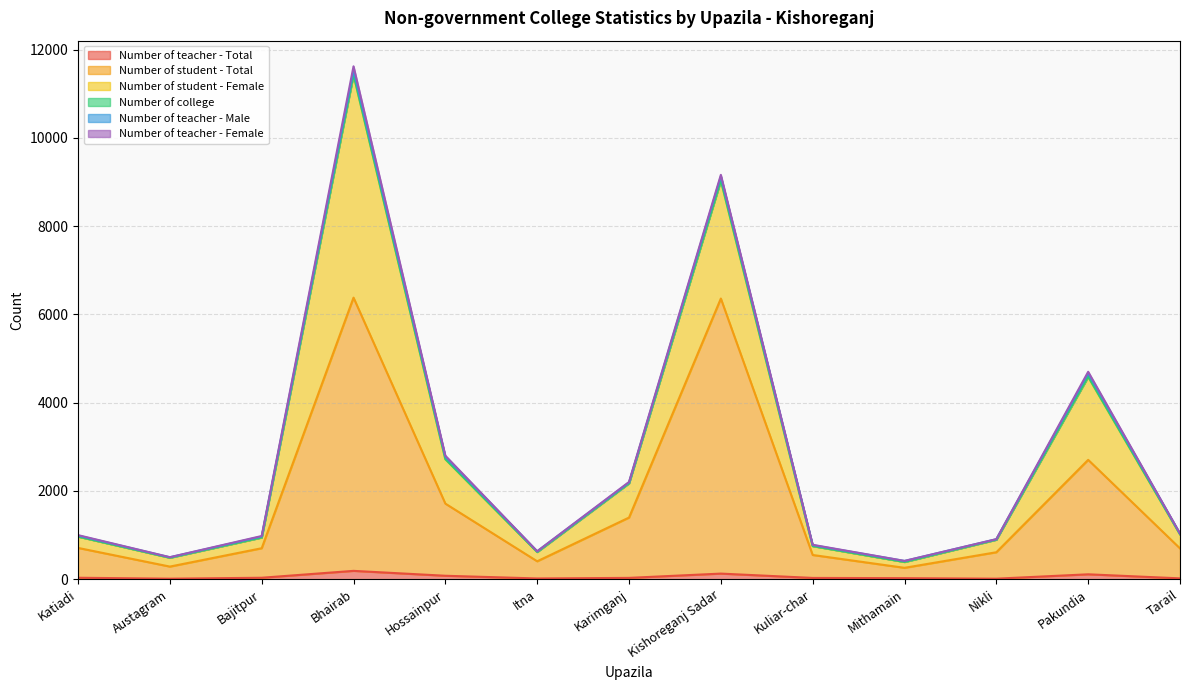

At how many categories does at least one series exceed 6222?

1